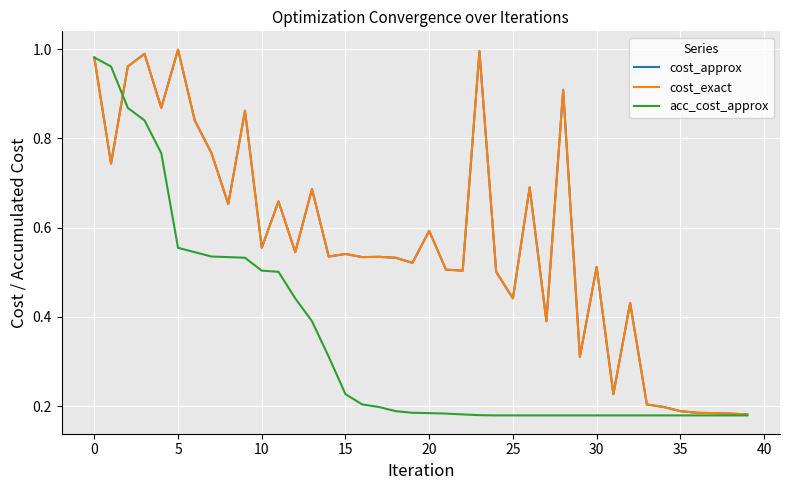

Is this an area chart (filled region under the line)?

No